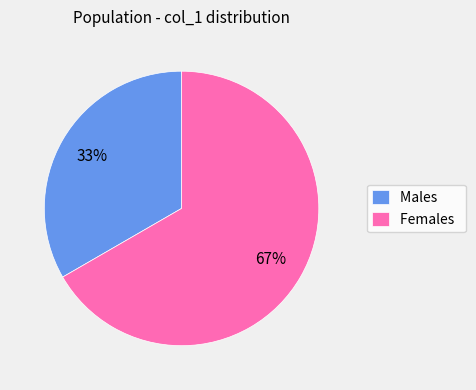

The Females slice represents 67% of the pie. True or false?

True